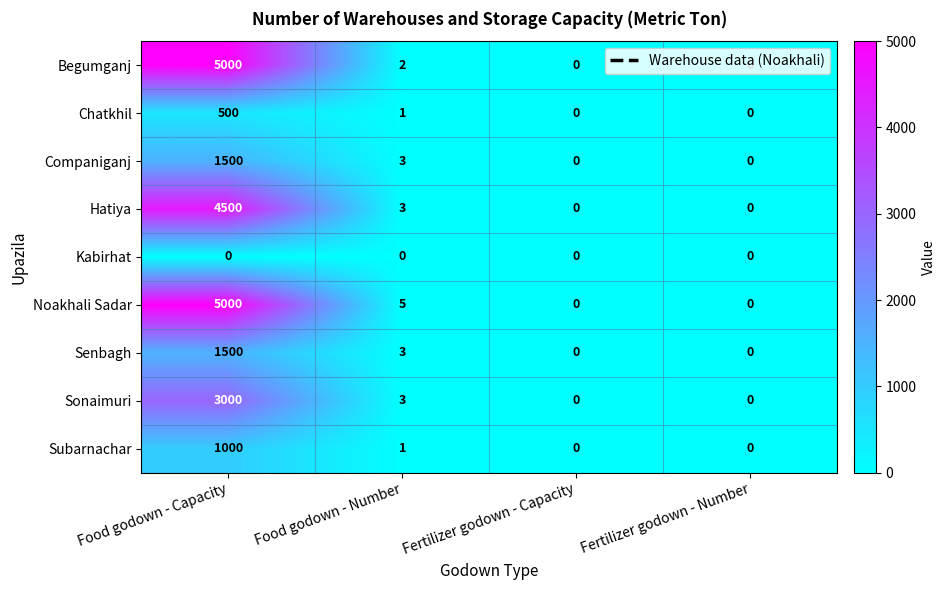

What is the sum of all Noakhali Sadar values?

5005